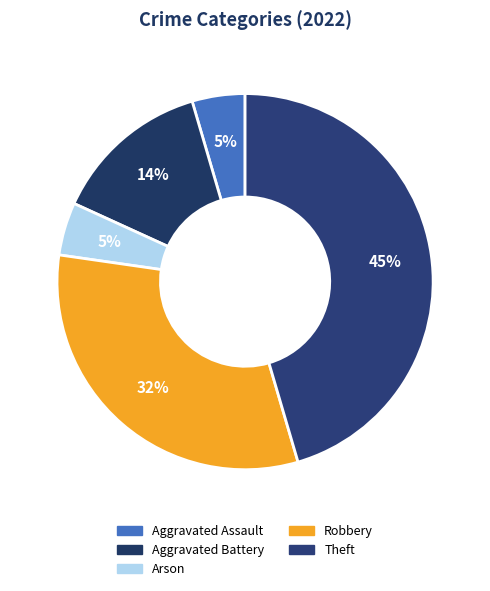

Count the number of slices in the pie.

5